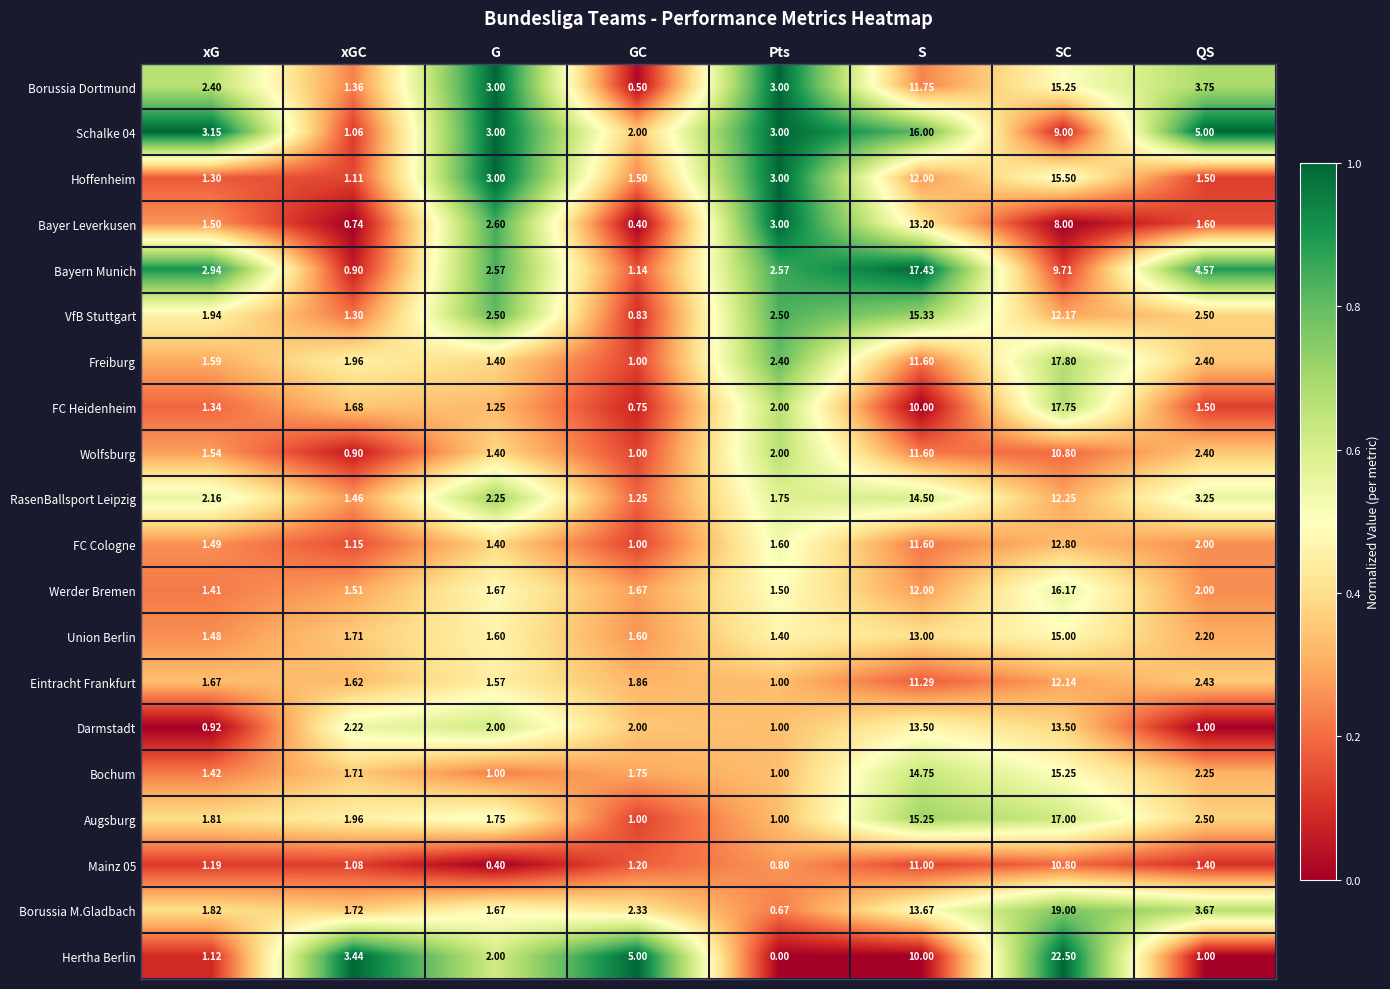

Where is Borussia Dortmund nearest to the value 7?

QS